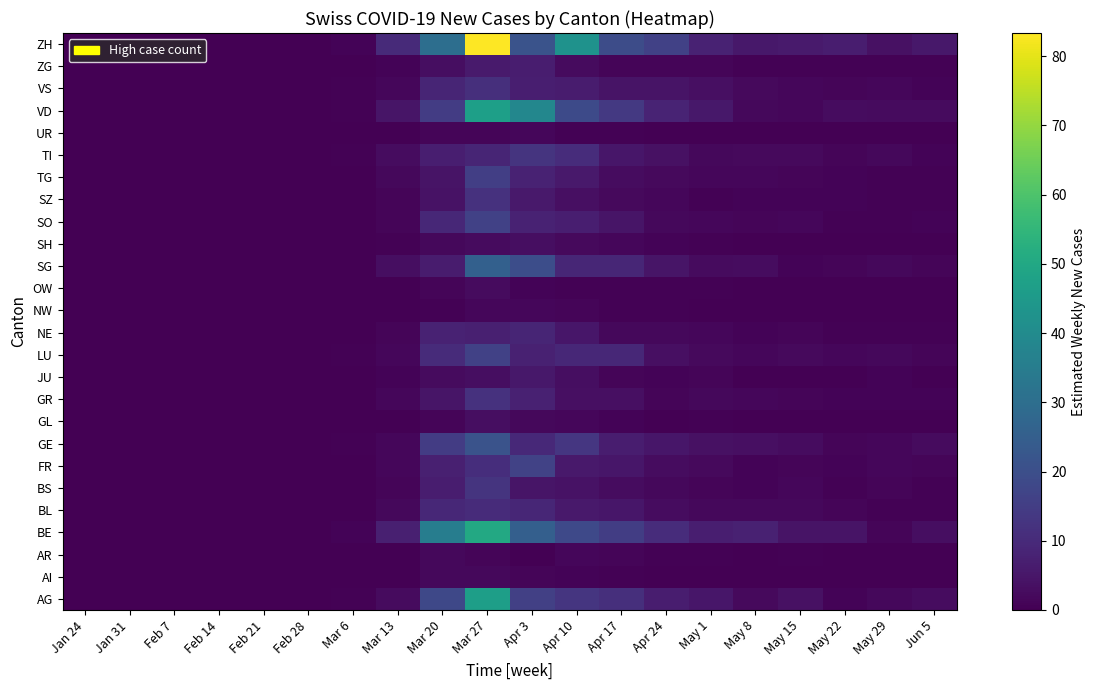

At which category is the sum across all series the highest?

Mar 27